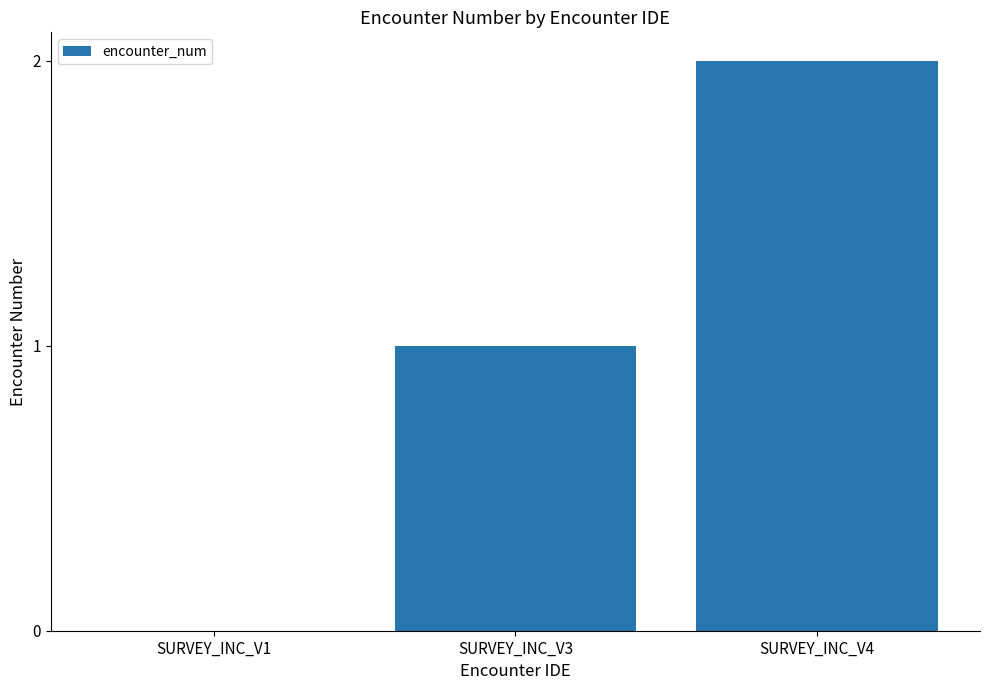

Is it true that the value at SURVEY_INC_V1 is 0?

True